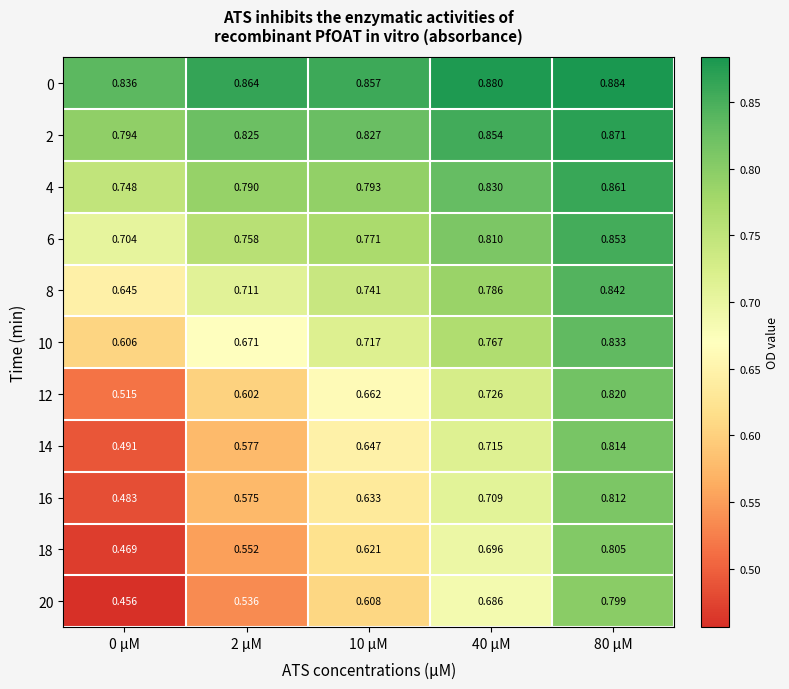

List the series in order of their peak value, lowest first.

20, 18, 16, 14, 12, 10, 8, 6, 4, 2, 0